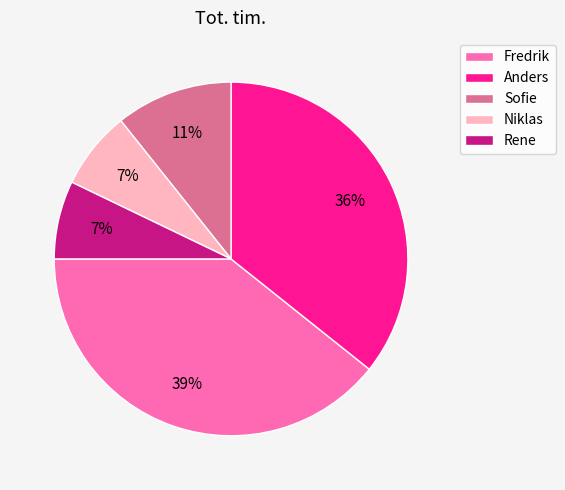

To the nearest percent, what is the difference between the Niklas and Anders slice percentages?

29%